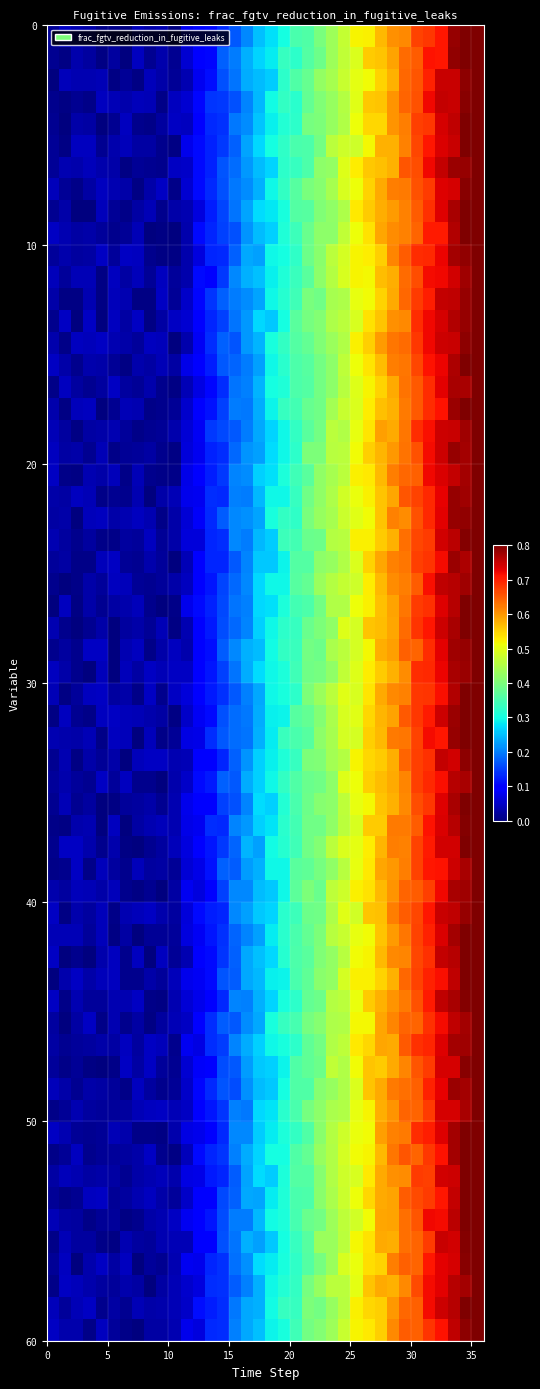

What is the greatest value displayed?

0.8